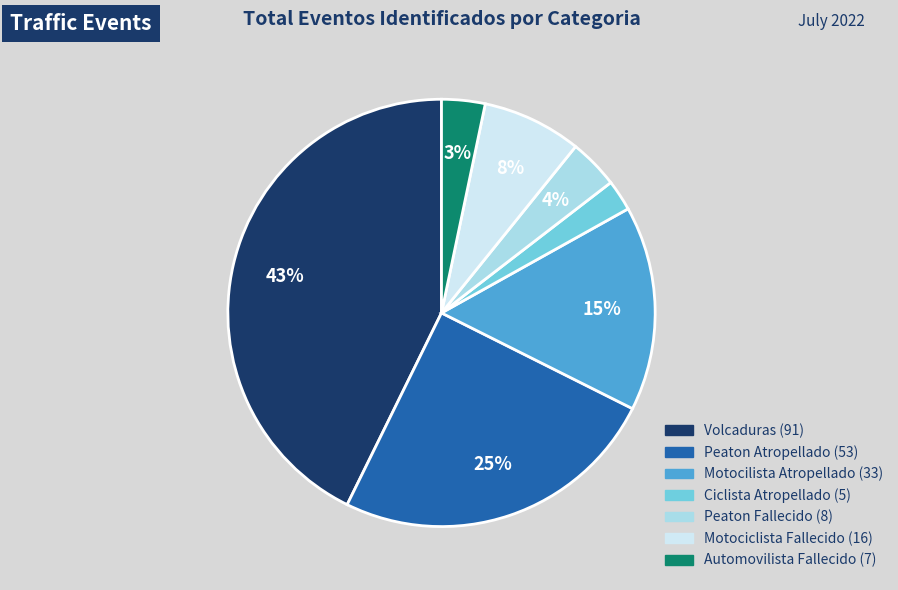

Do Motociclista Fallecido and Ciclista Atropellado together represent more than half of the pie?

No